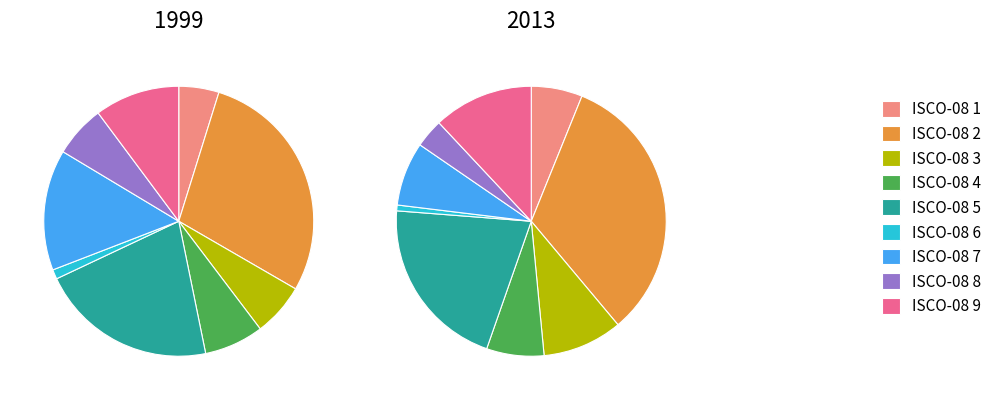

What percentage do ocu_isco08_9 and ocu_isco08_4 together represent?

18.9%